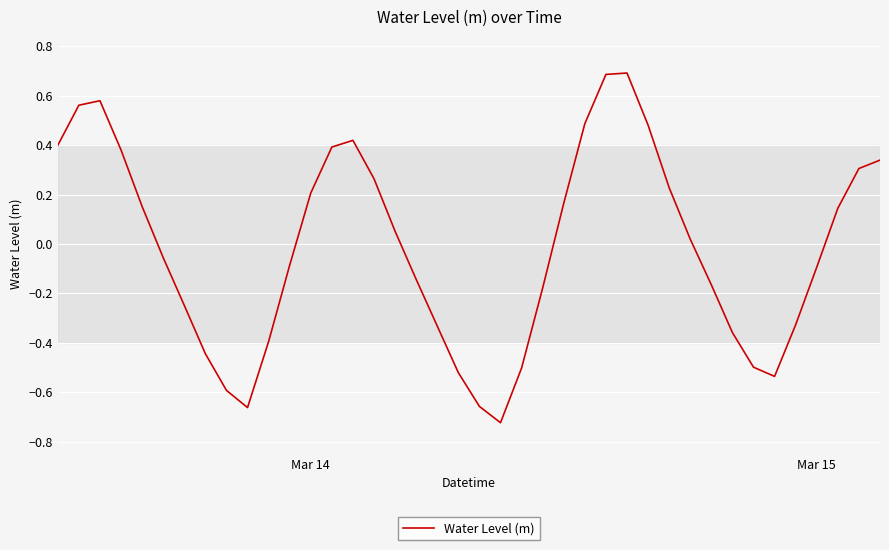

What is the difference between the maximum and minimum values?

1.4